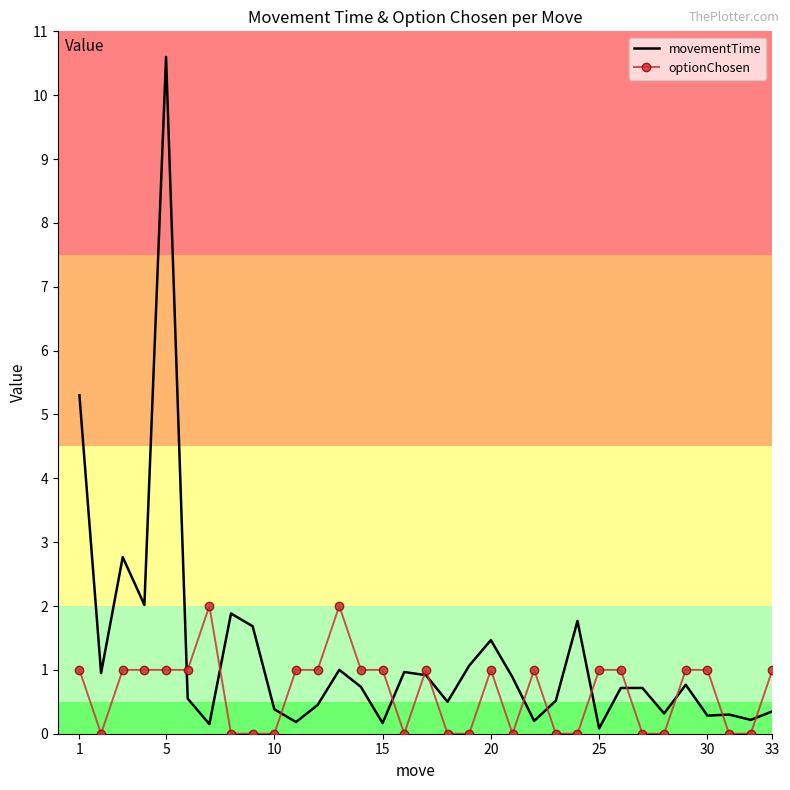

Which series has the widest spread of values?

movementTime